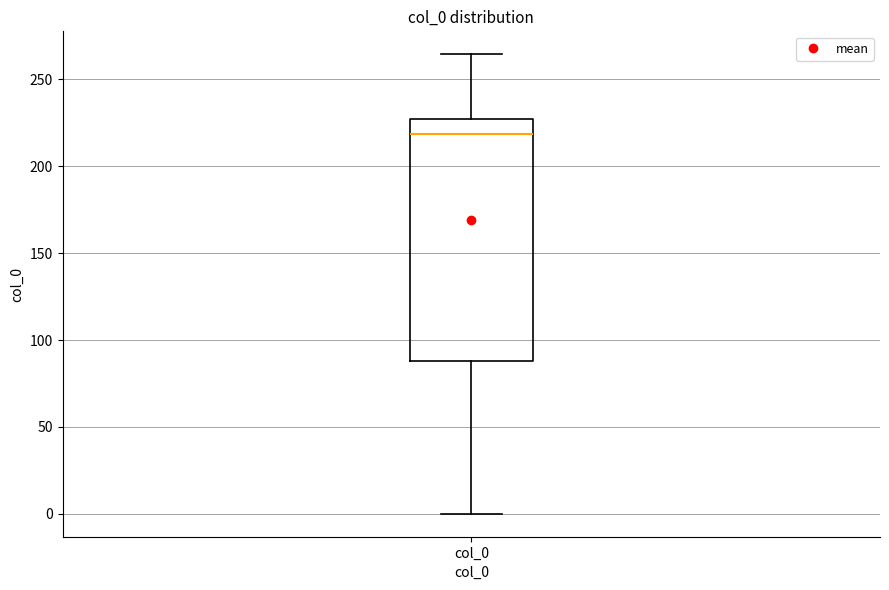

Transcribe this box plot: give where the median line is, the range the box spans, and where the two whiskers end, as read against the y-axis. The values are not printed on the chart, so give them approximately, as read against the axis.

median 220, box 90 to 225, whiskers 0 to 265